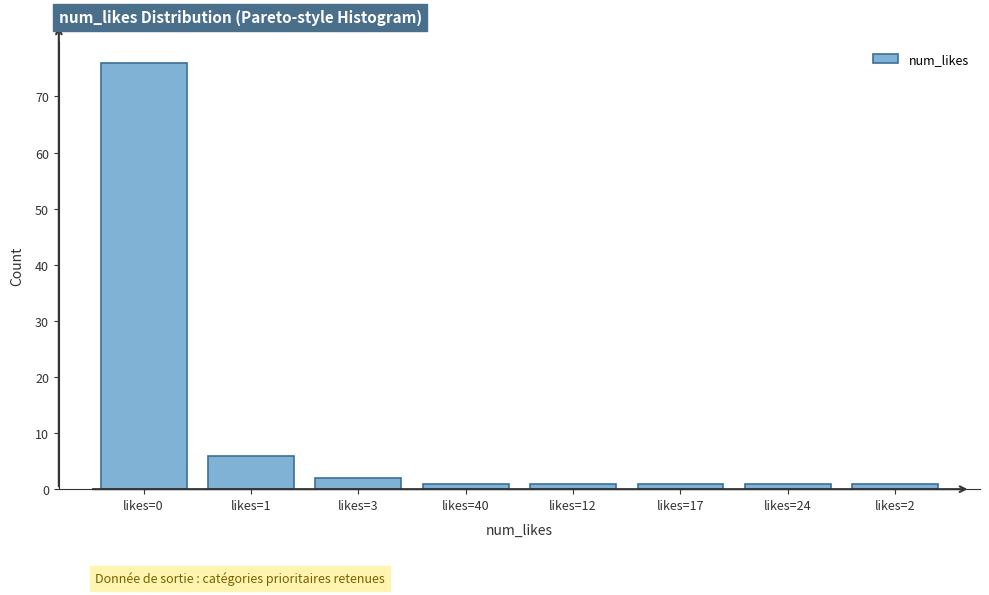

Reading left to right, transcribe all the data shown in this chart.

76	6	2	1	1	1	1	1